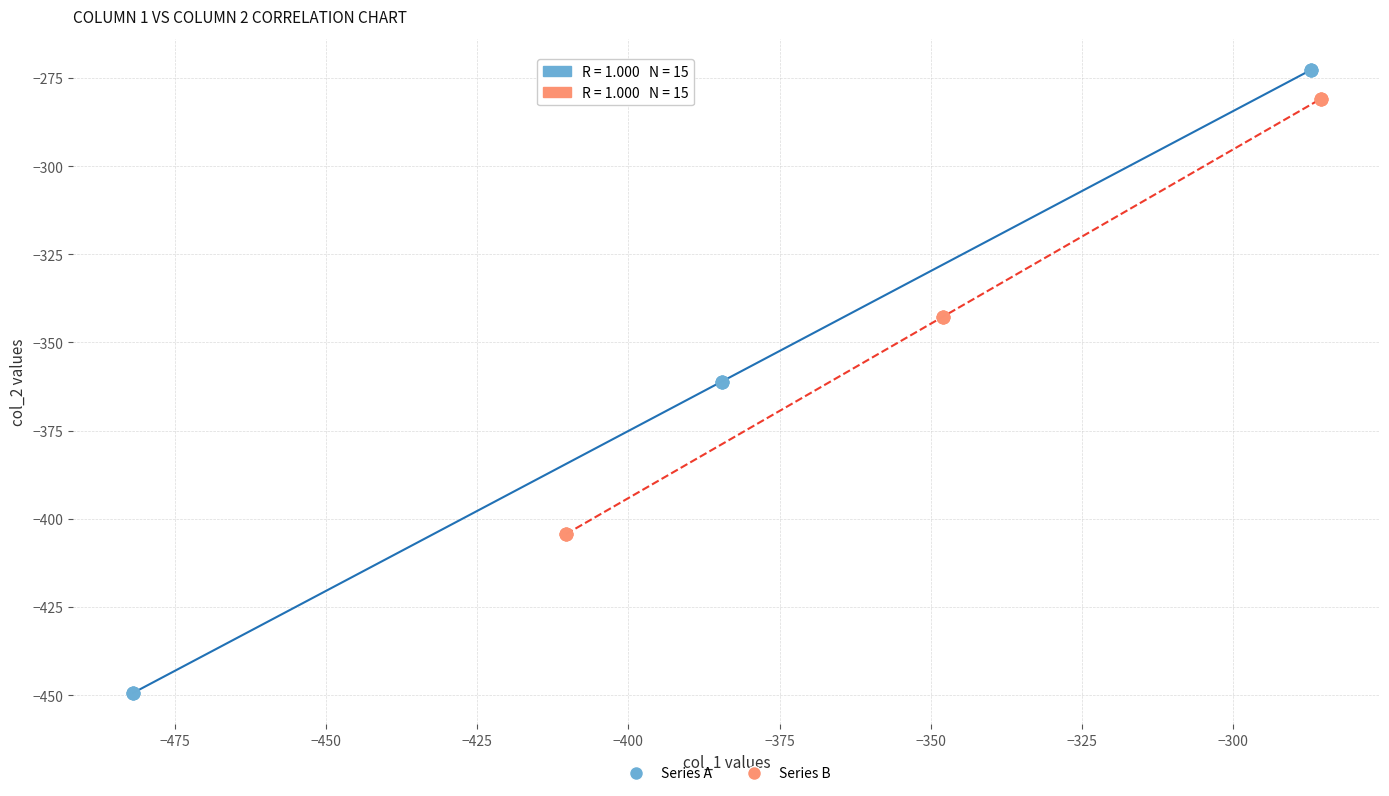

Which series reaches the minimum Y coordinate?

Series A